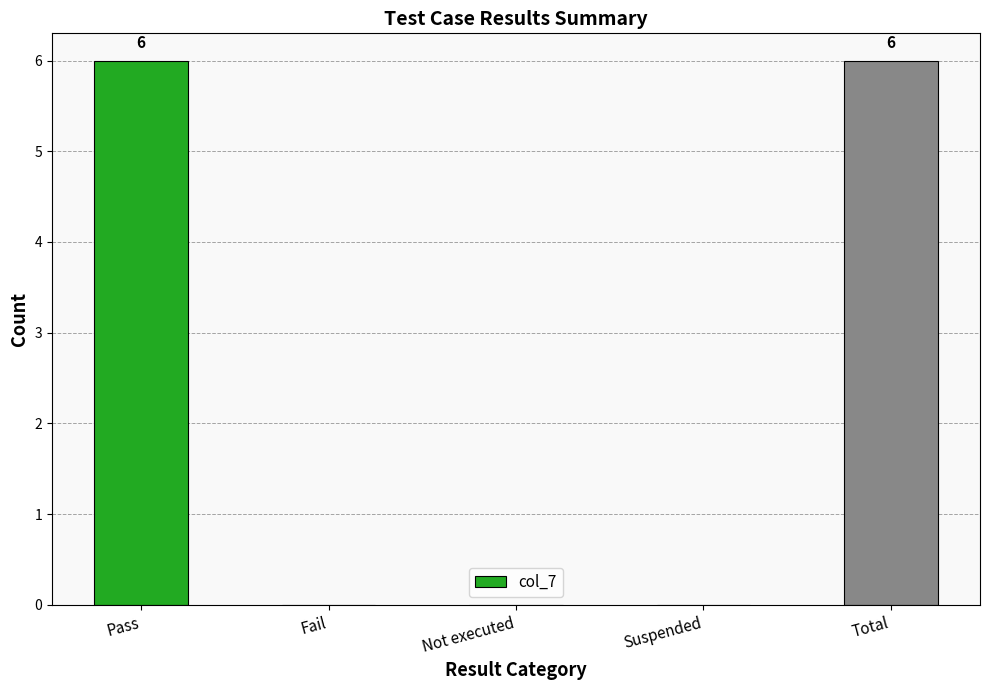

True or false: the data shows 0 at Not executed.

True